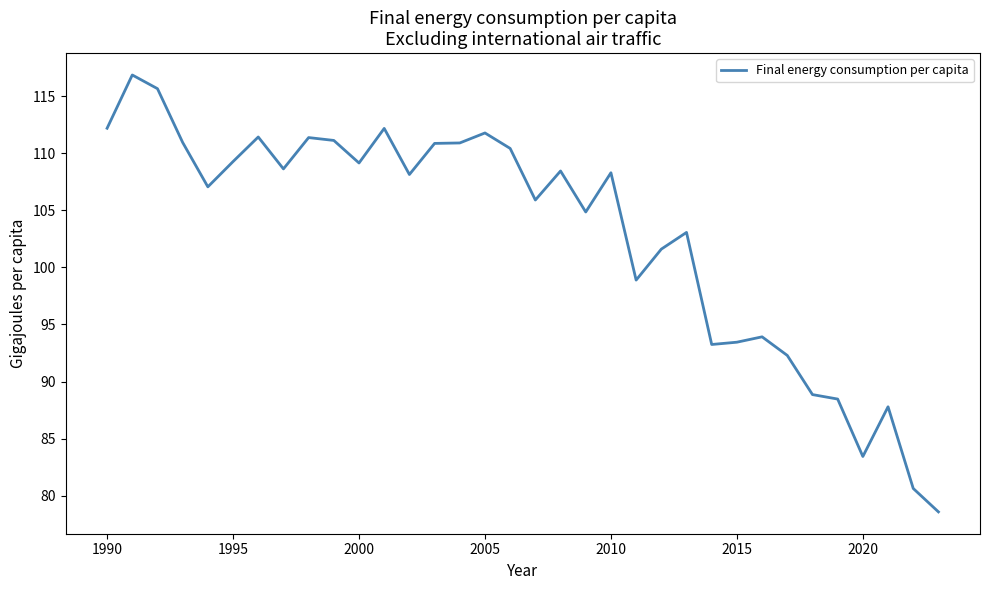

What is the greatest value displayed?

116.8